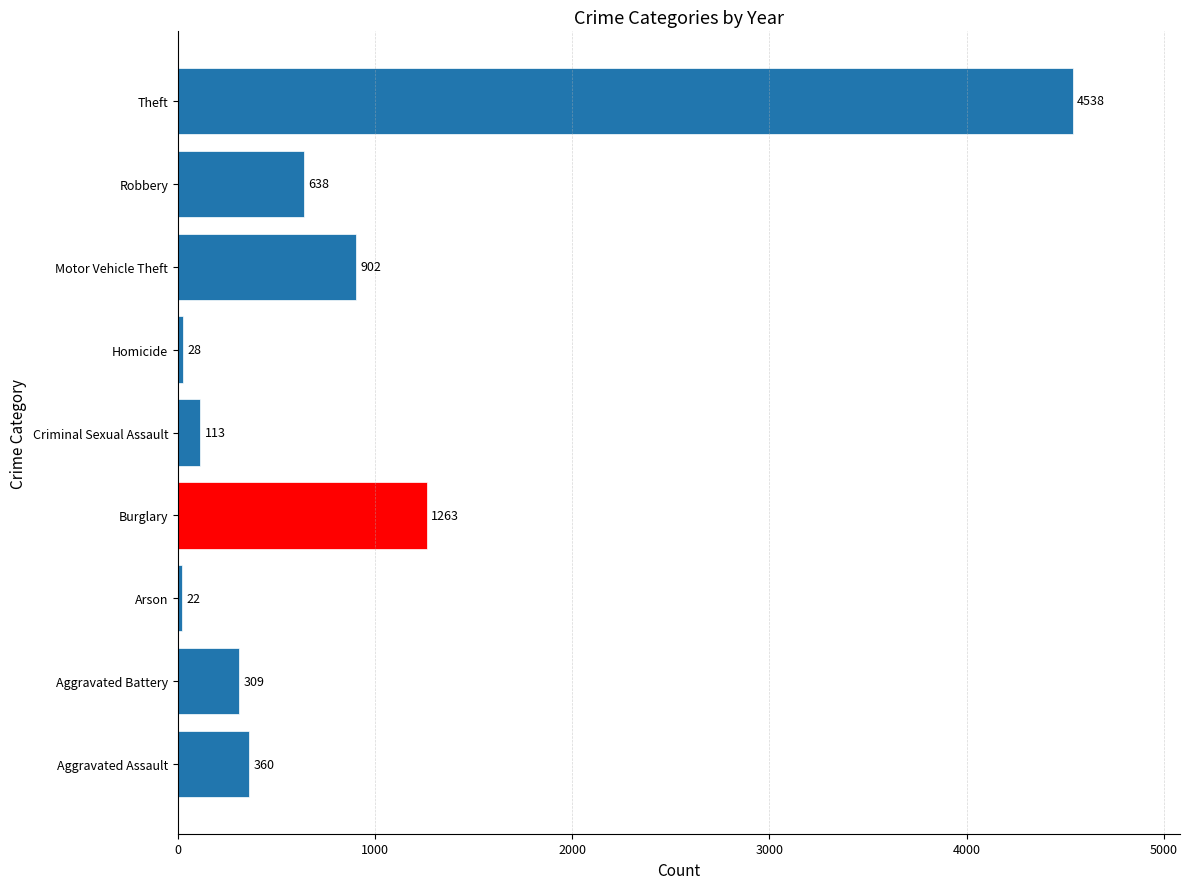

How many data points are less than 360?

4